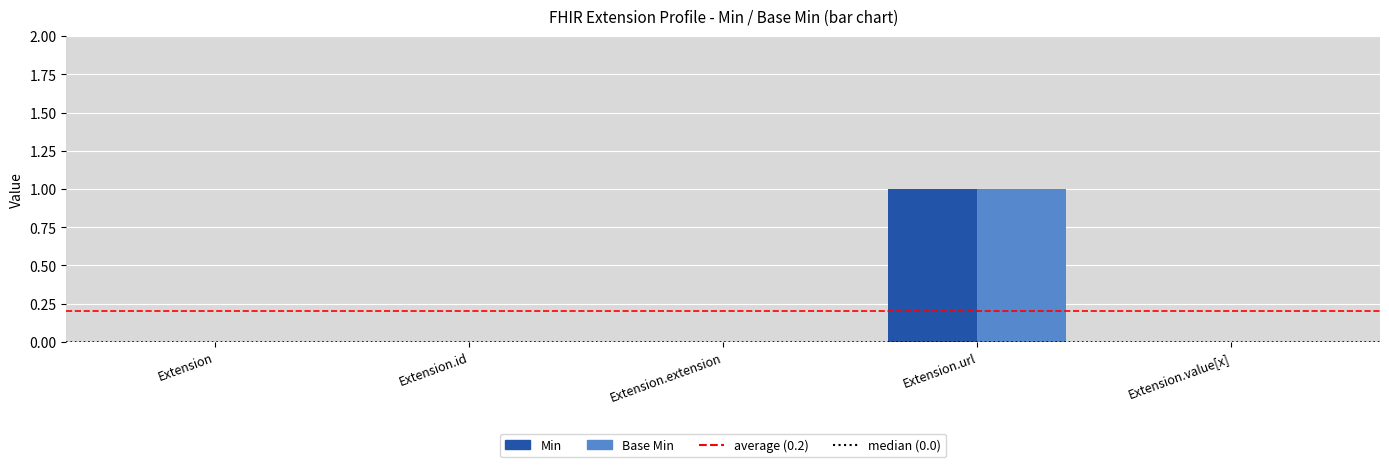

The Base Min series shows 0 at Extension.value[x]. True or false?

True